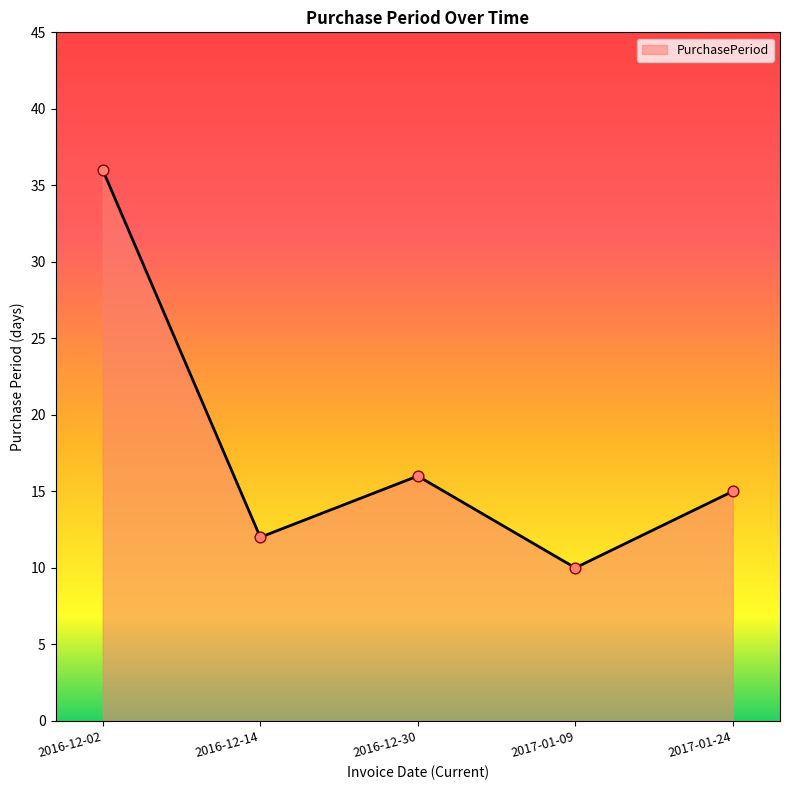

What is the ratio of the value at 2016-12-02 to the value at 2017-01-09?

3.6